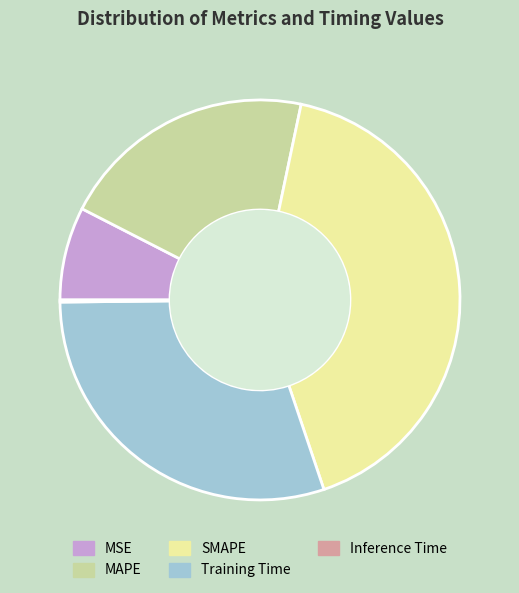

Which category has the biggest portion of the pie?

SMAPE